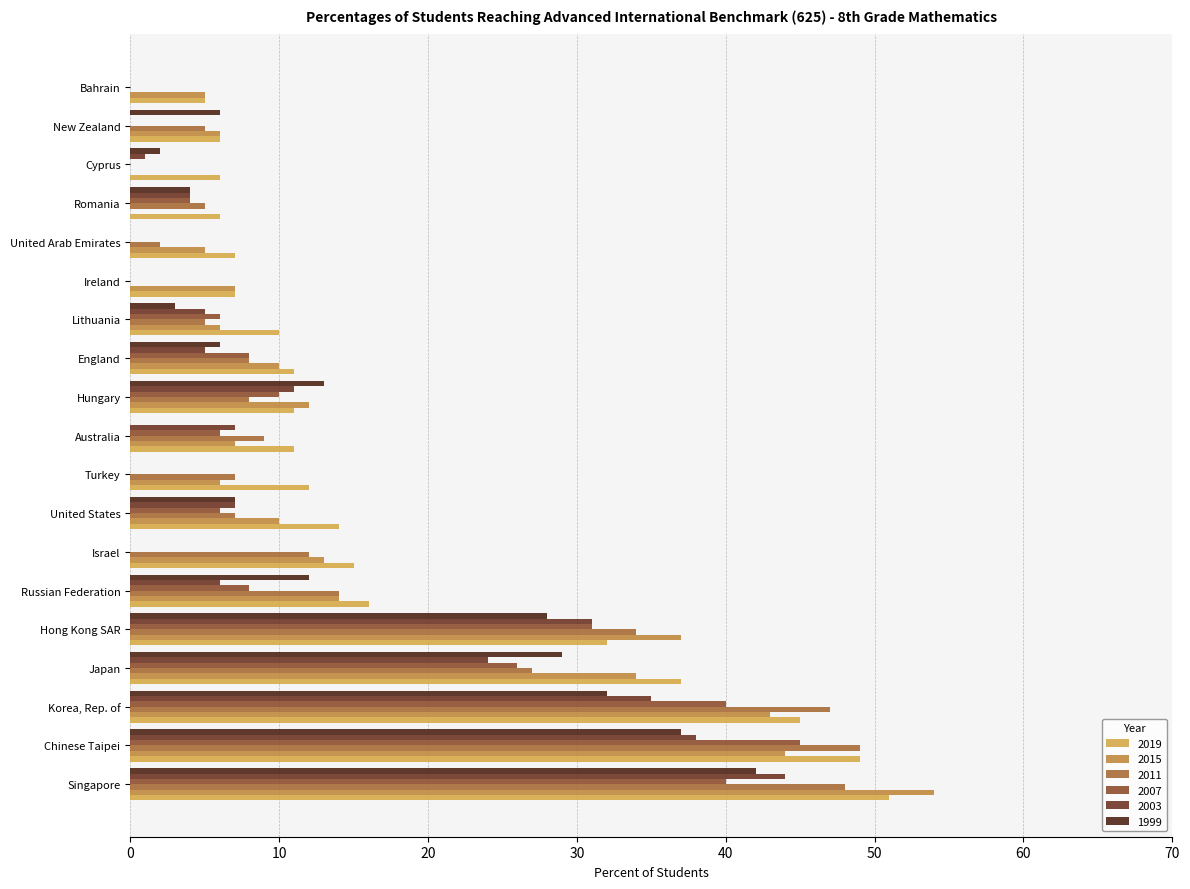

The 2003 series shows 1 at Romania. True or false?

False